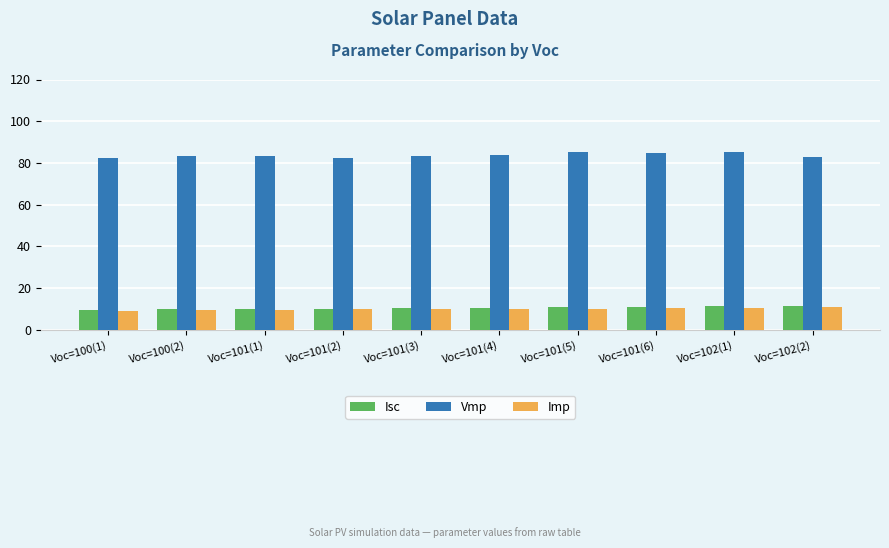

How many distinct data groups are displayed?

3